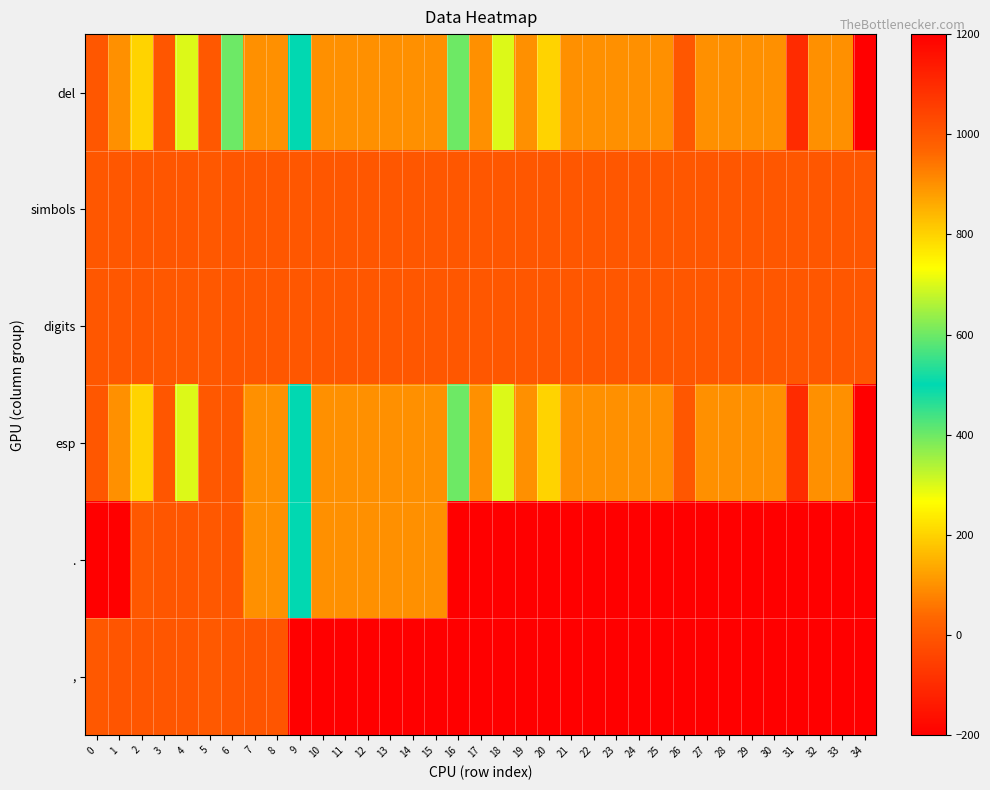

How many distinct data groups are displayed?

6